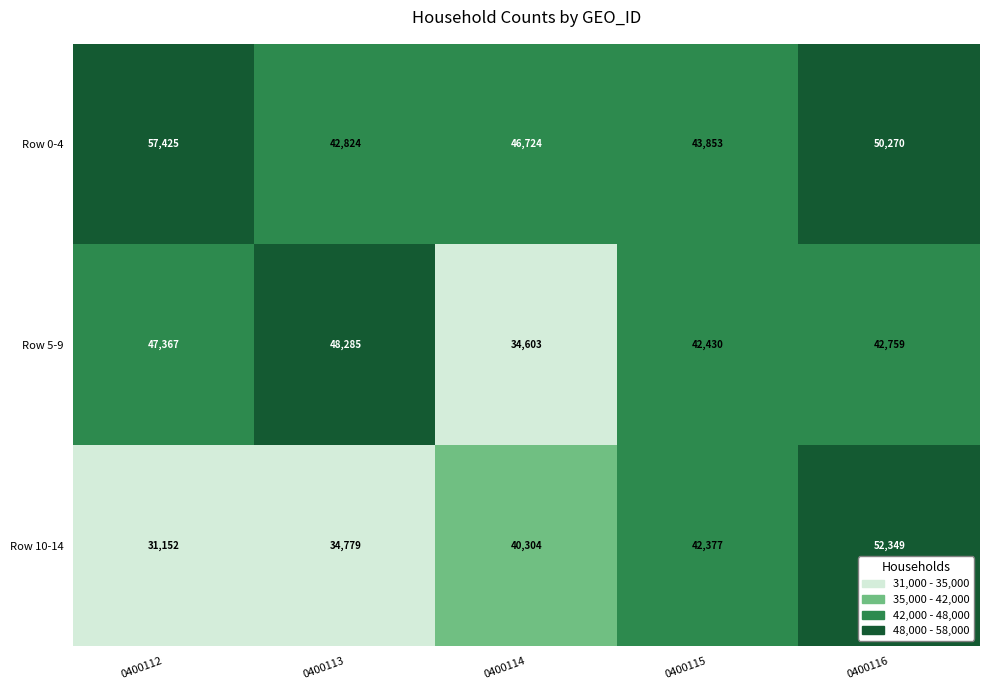

Which series has the widest spread of values?

Row 10-14